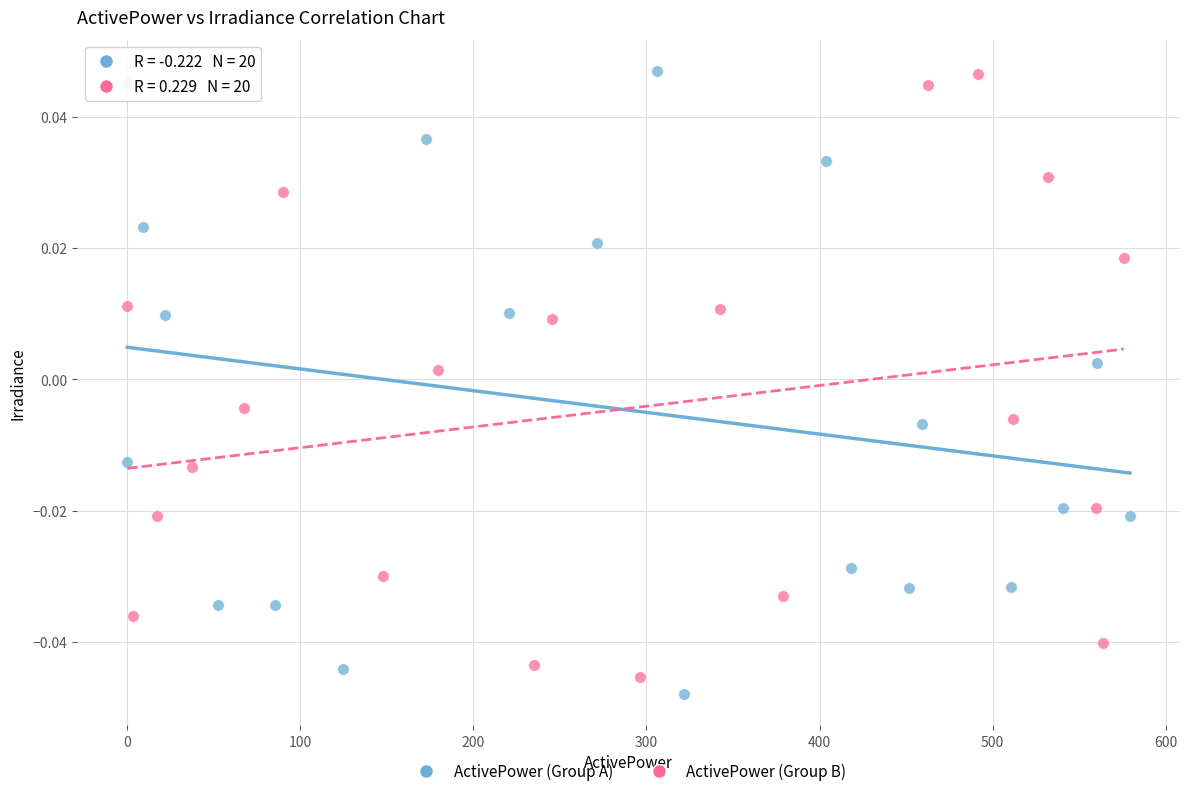

What are all the series names shown in the legend?

ActivePower (Group A), ActivePower (Group B)